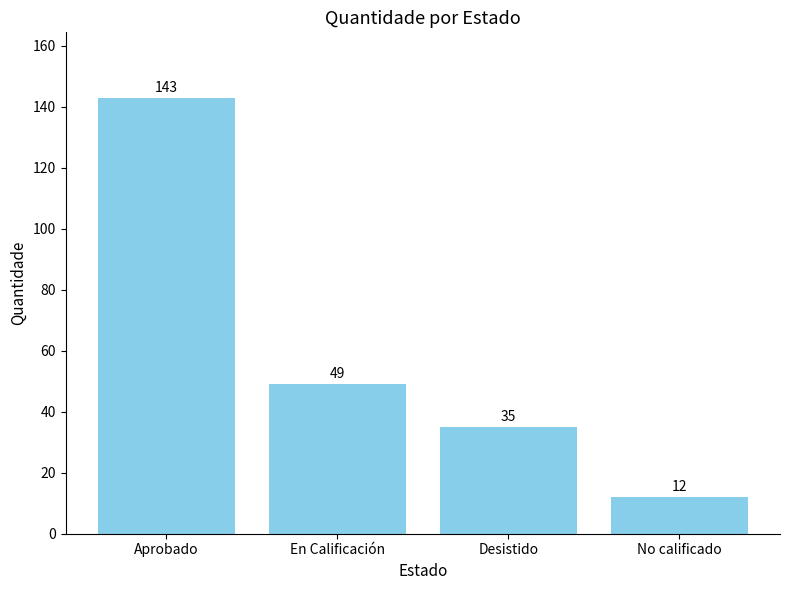

At which category does the chart reach its minimum across all series?

No calificado